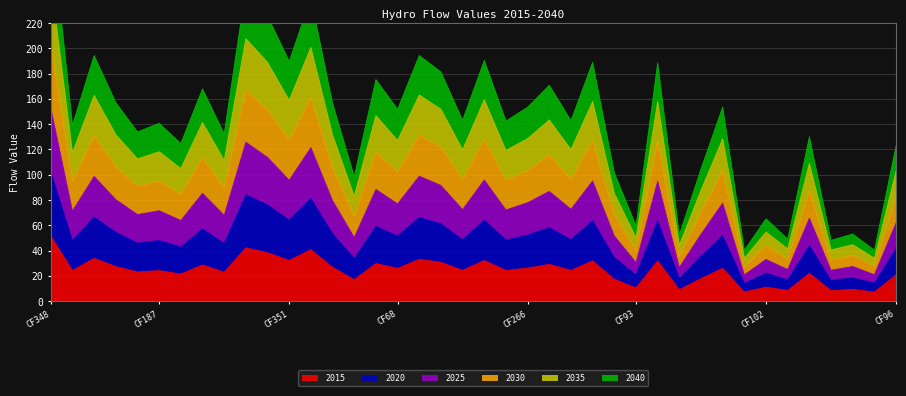

At which category does 2030 reach its first local peak?

CF137